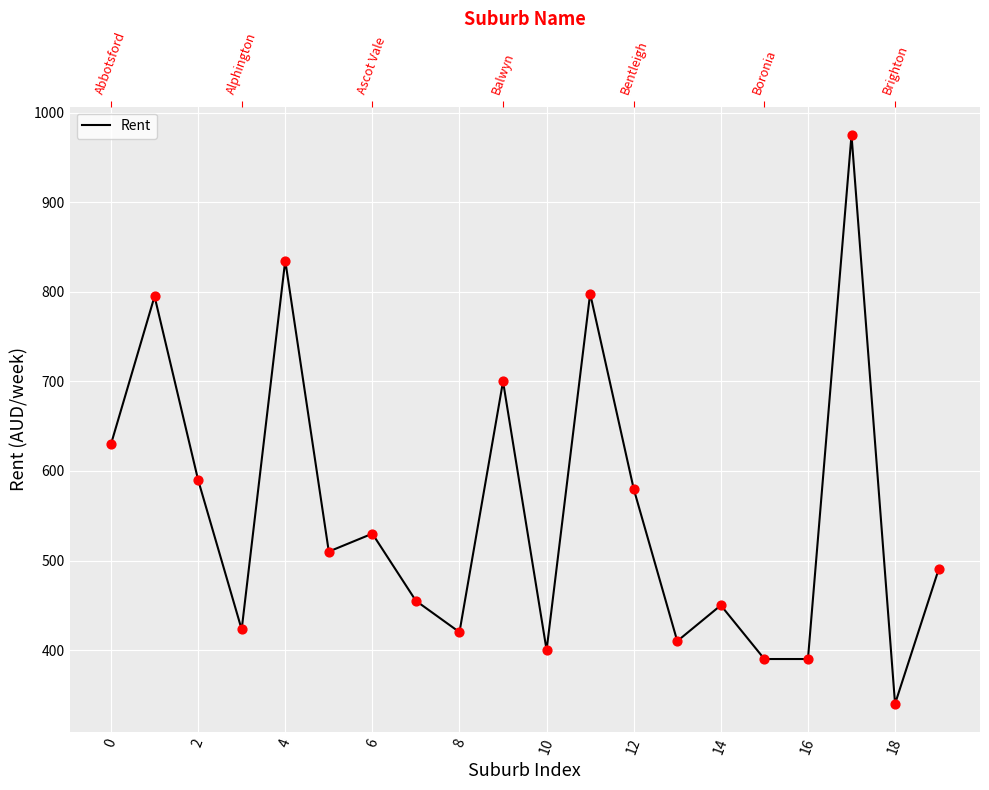

Between 14 and 15, which is larger?

14